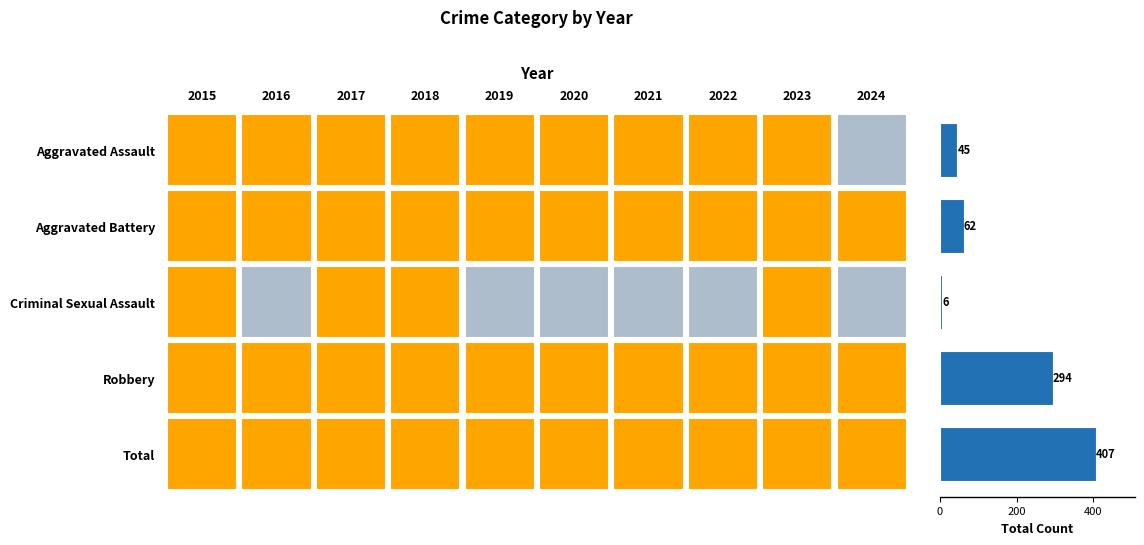

What is the maximum value shown in the chart?

407